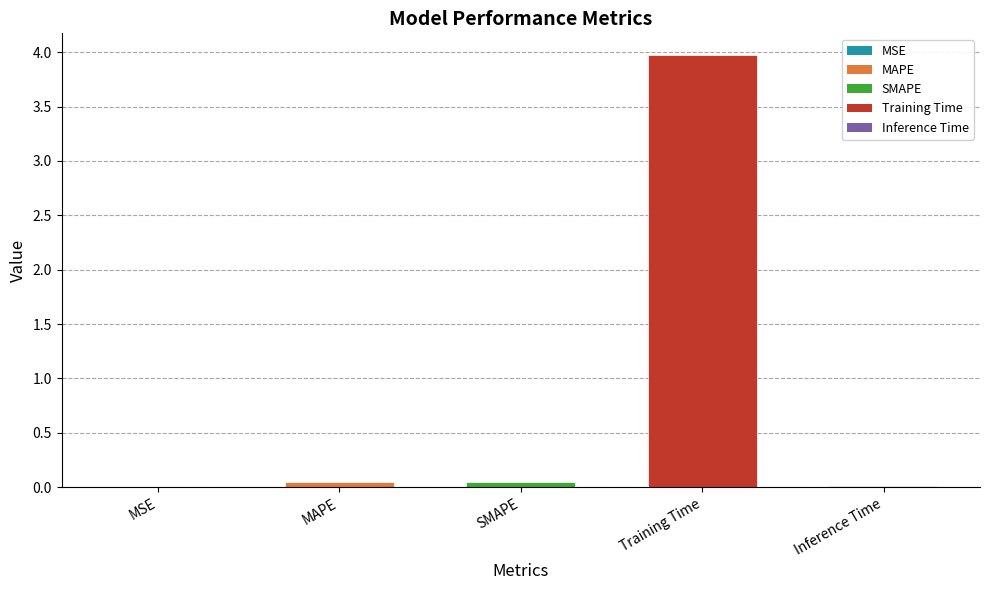

At which category does the chart reach its peak across all series?

Training Time